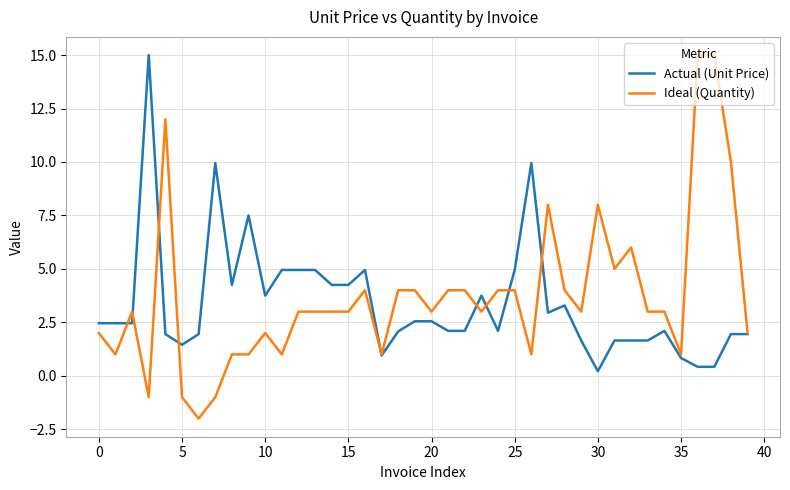

What is the maximum value for Ideal (Quantity)?

15.0